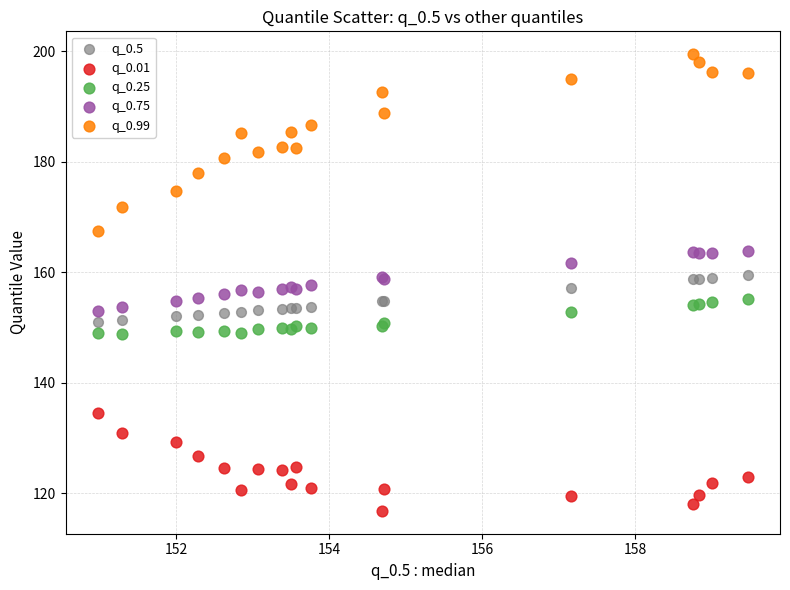

Which series contains the highest Y value?

q_0.99